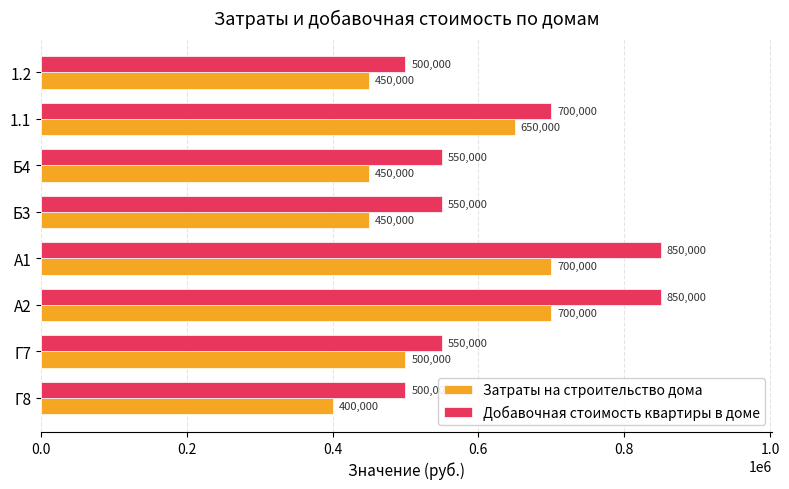

At which label is Затраты на строительство дома closest to 550000?

Г7